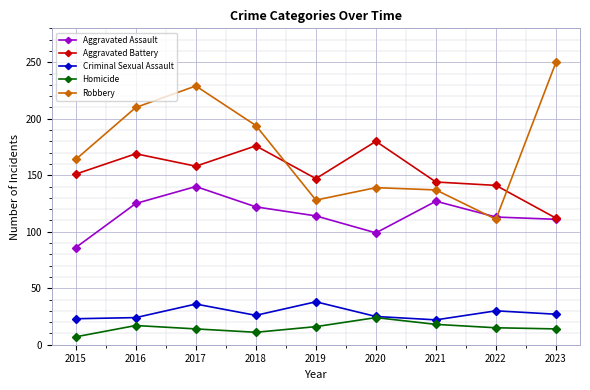

Which category has the lowest value across all series?

2015